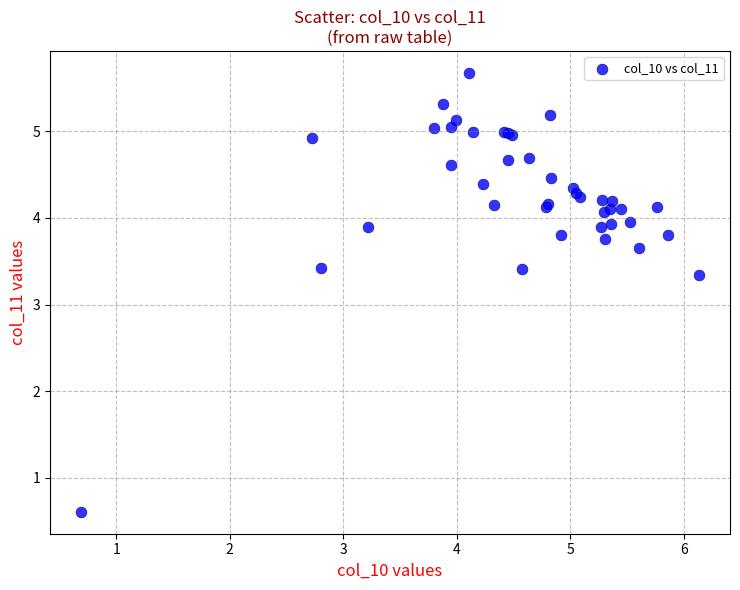

What Y value in the scatter plot is closest to 3?

3.3